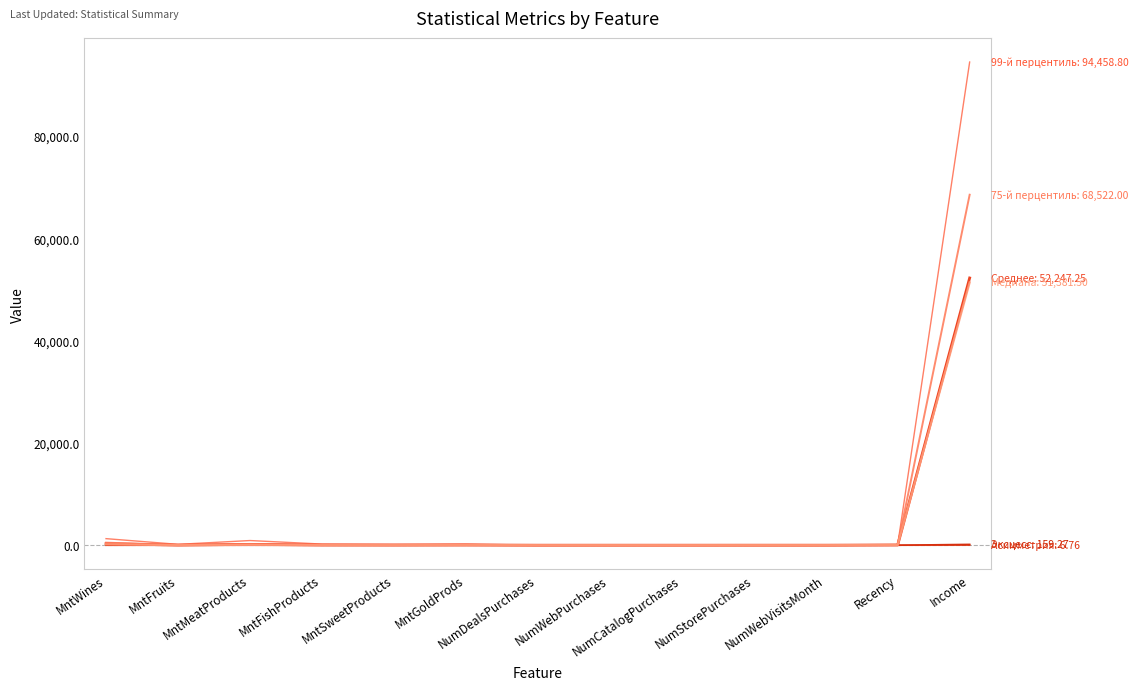

How many lines are shown in the chart?

6